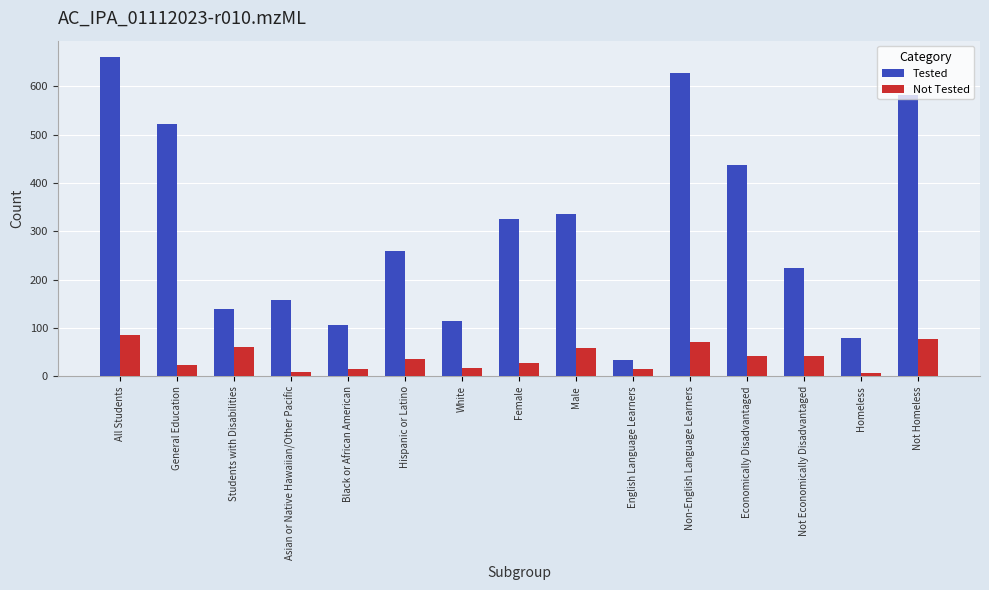

What is the sum of all Tested values?

4604